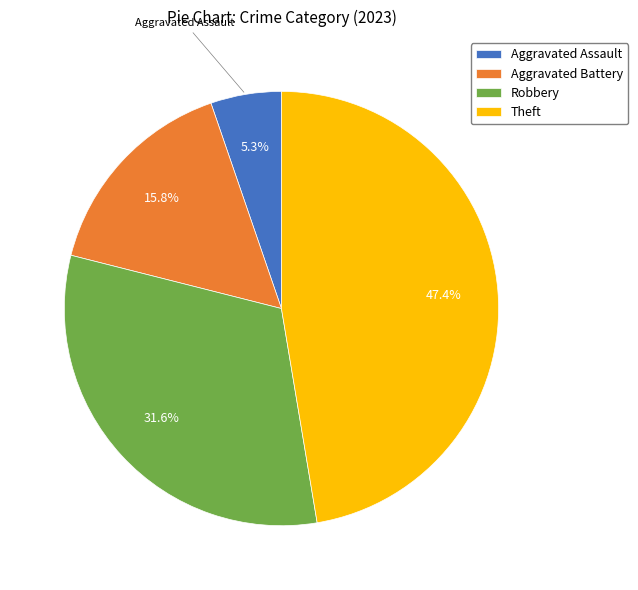

To the nearest percent, what percentage of the pie is Robbery?

32%